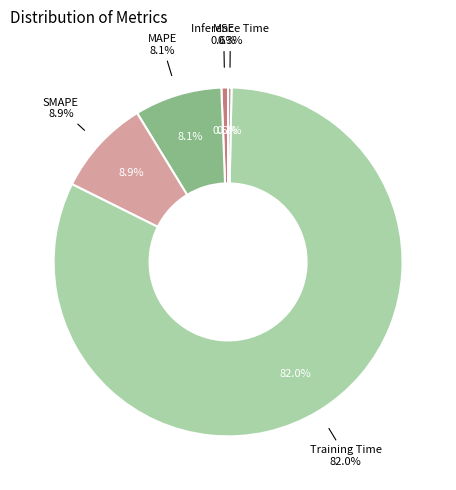

What is the total percentage of Inference Time and MAPE?

8.4%